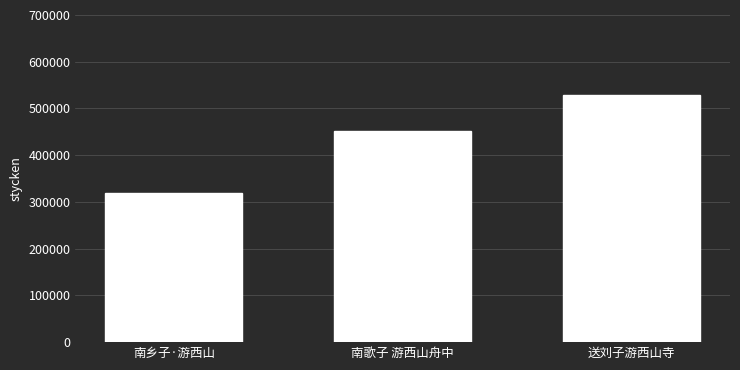

Where is the data nearest to the value 423451?

南歌子 游西山舟中